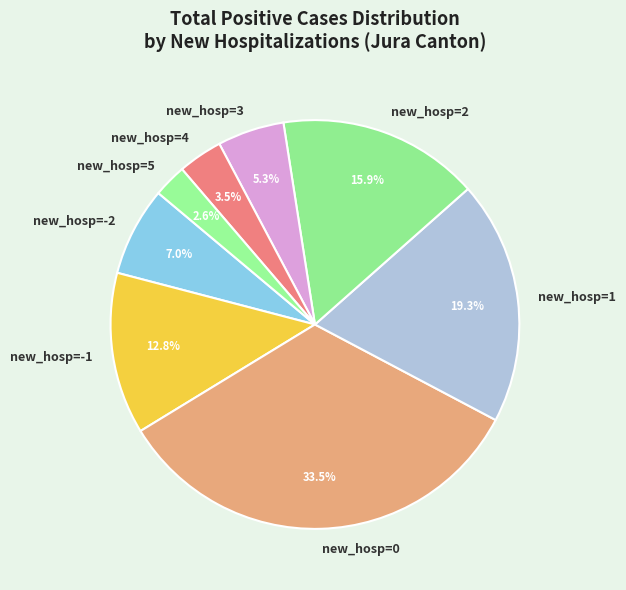

Between new_hosp=-1 and new_hosp=4, which is larger?

new_hosp=-1